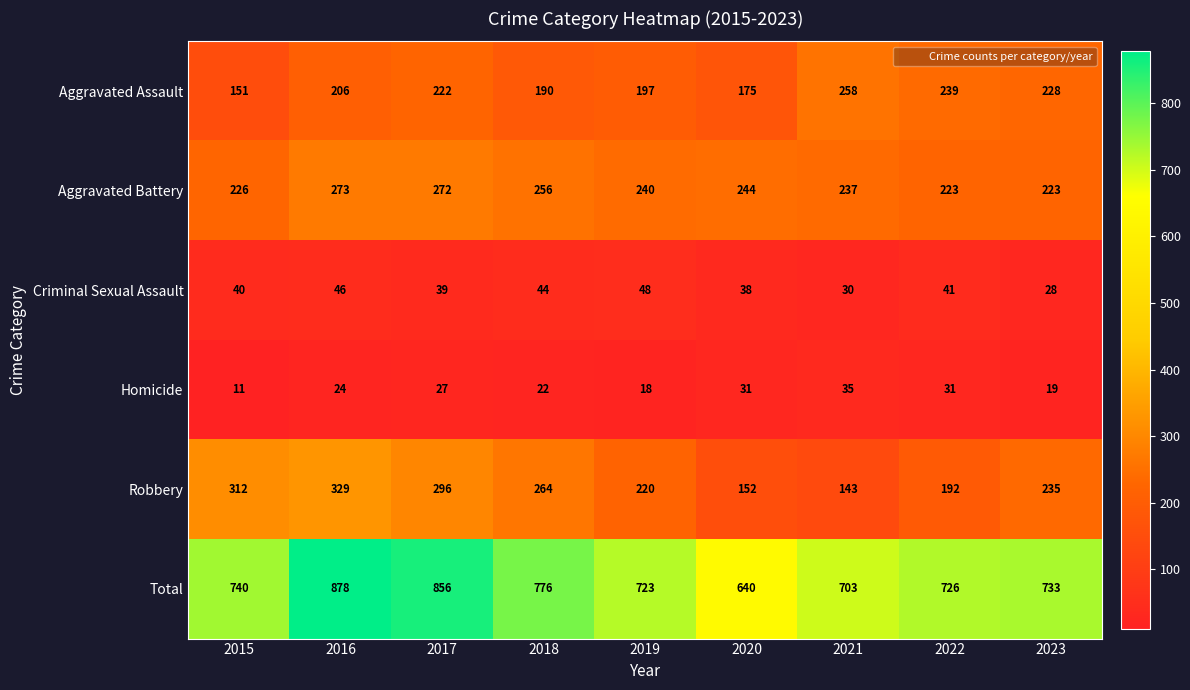

Which category has the lowest value across all series?

2015